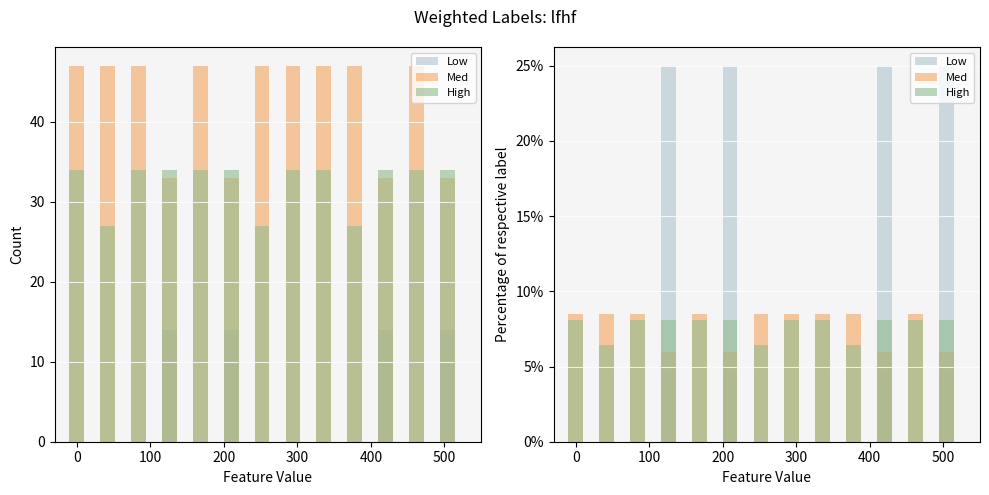

Reading right to left, list all the values displayed in this chart.

Low: 25.0	0.0	25.0	0.0	0.0	0.0	0.0	25.0	0.0	25.0	0.0	0.0	0.0
Med: 5.9	8.5	5.9	8.5	8.5	8.5	8.5	5.9	8.5	5.9	8.5	8.5	8.5
High: 8.1	8.1	8.1	6.4	8.1	8.1	6.4	8.1	8.1	8.1	8.1	6.4	8.1